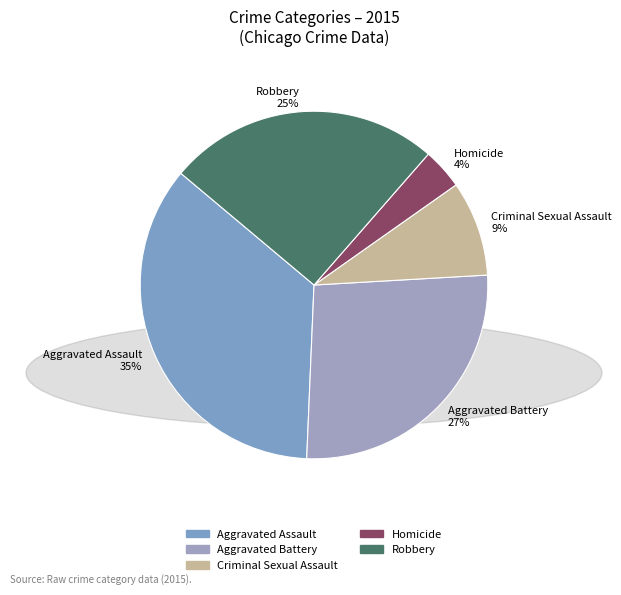

To the nearest percent, what is the difference between the Robbery 25% and Criminal Sexual Assault 9% slice percentages?

16%